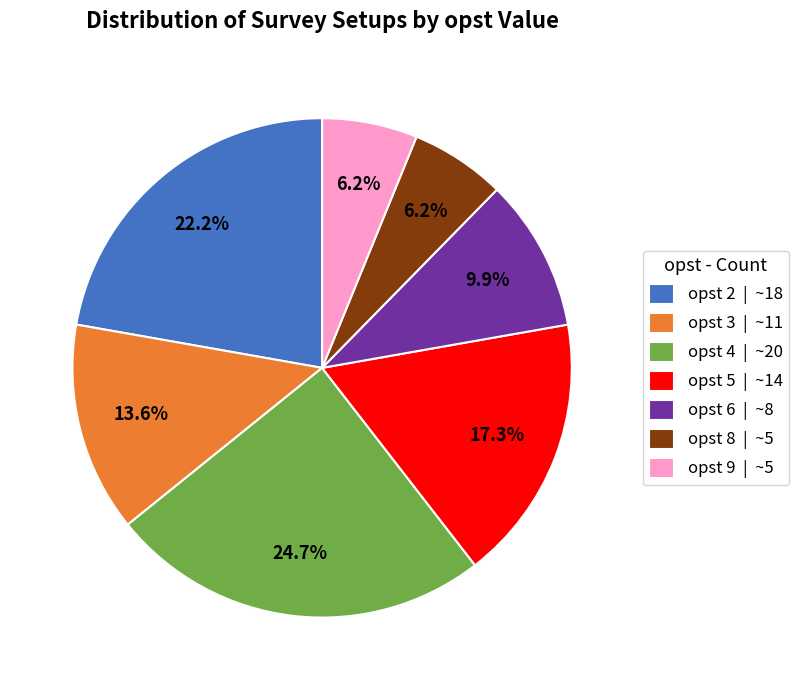

Does any single category account for the majority?

No